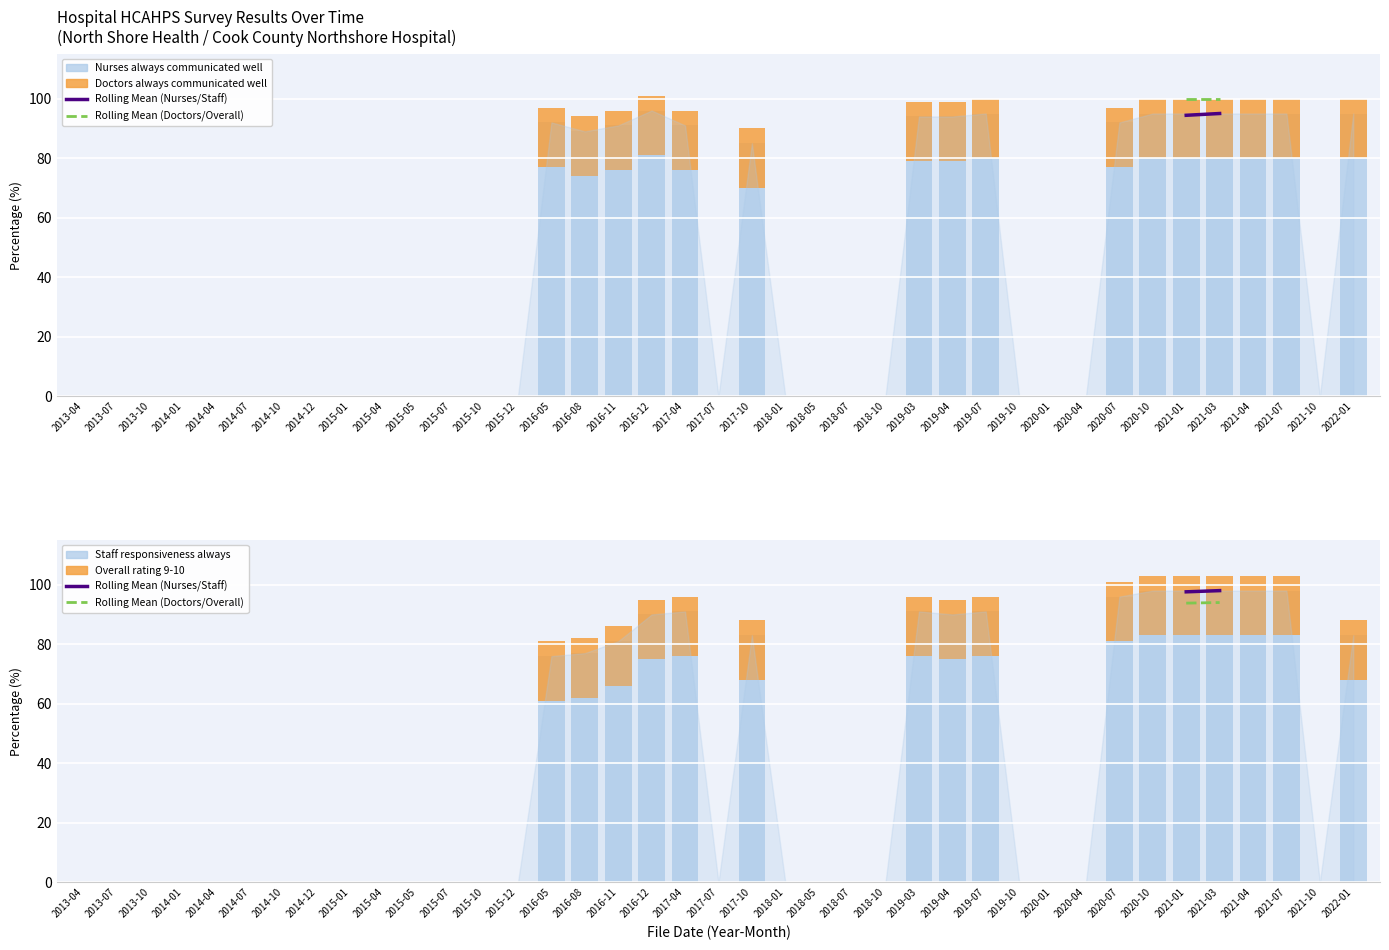

Is the value of Nurses always communicated well at 2018-05 greater than the value of Doctors always communicated well at 2014-07?

No